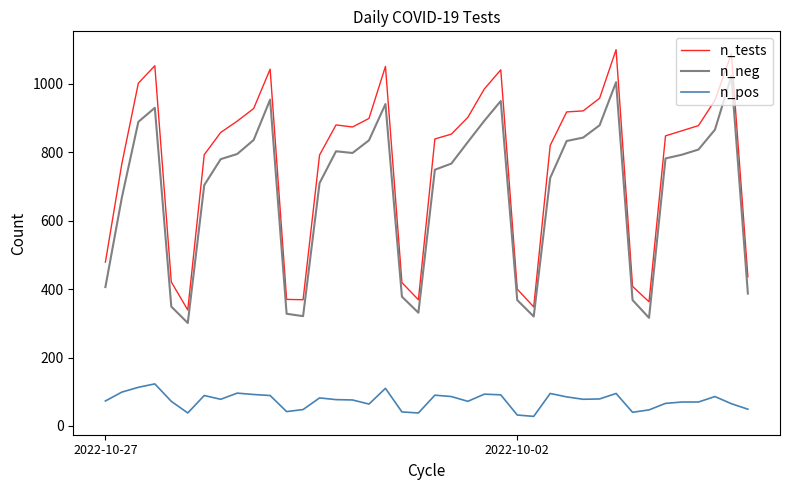

List the series in order of their peak value, lowest first.

n_pos, n_neg, n_tests